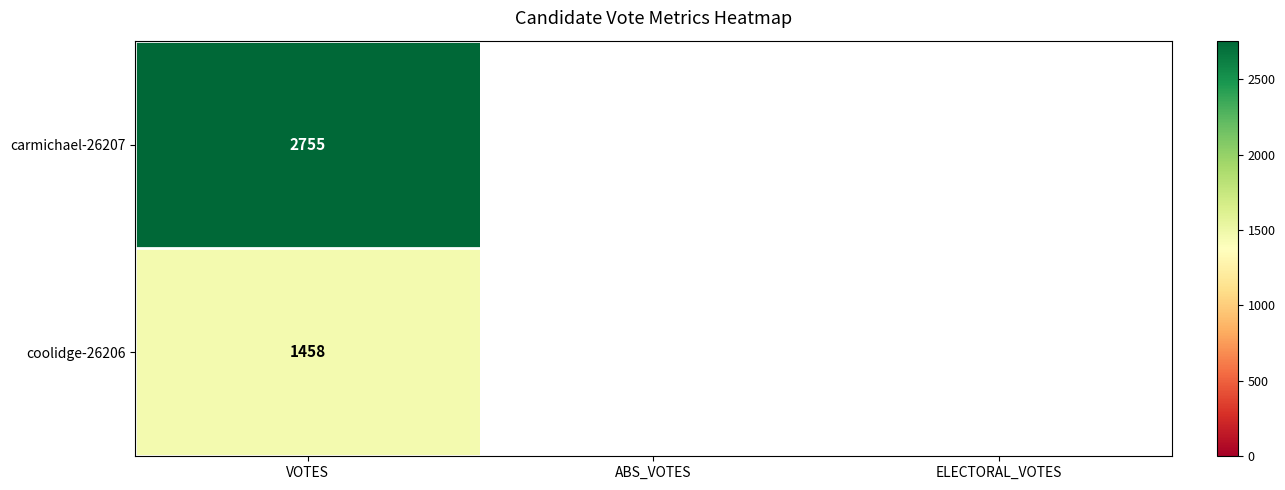

The carmichael-26207 series shows 940 at VOTES. True or false?

False